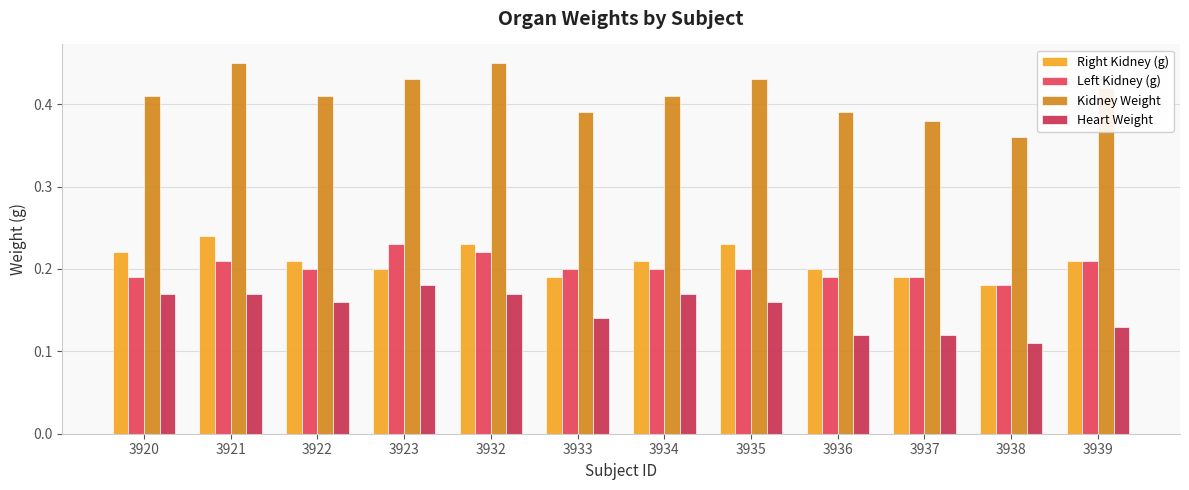

Rank the categories by Kidney Weight value from lowest to highest.

3938, 3937, 3933, 3936, 3920, 3922, 3934, 3939, 3923, 3935, 3921, 3932